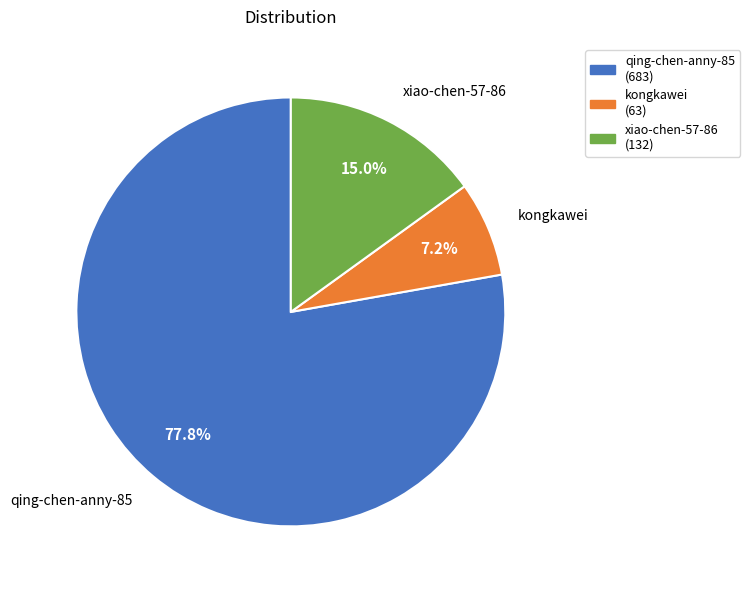

Is xiao-chen-57-86 the majority of the pie?

No